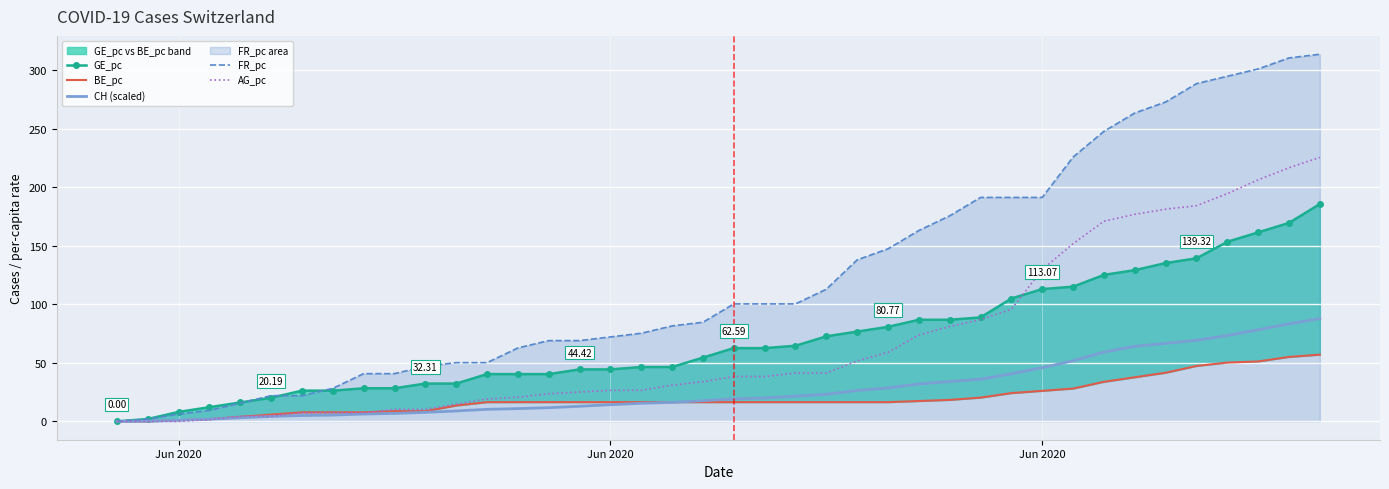

What is the label of the 1st point from the left?

Jun 2020